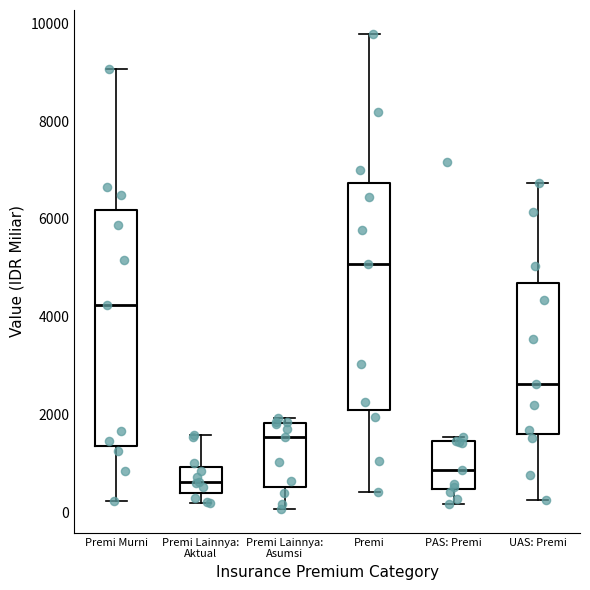

Reading left to right, read every box against the y-axis: the position of its median line, the range the box covers, and the ends of its whiskers. The values are not printed on the chart, so give them approximately, as read against the axis.

Premi Murni: median 4200, box 1400 to 6200, whiskers 200 to 9000
Premi Lainnya: Aktual: median 600, box 400 to 1000, whiskers 200 to 1600
Premi Lainnya: Asumsi: median 1600, box 600 to 1800, whiskers 0 to 2000
Premi: median 5000, box 2000 to 6800, whiskers 400 to 9800
PAS: Premi: median 800, box 400 to 1400, whiskers 200 to 1600
UAS: Premi: median 2600, box 1600 to 4600, whiskers 200 to 6800